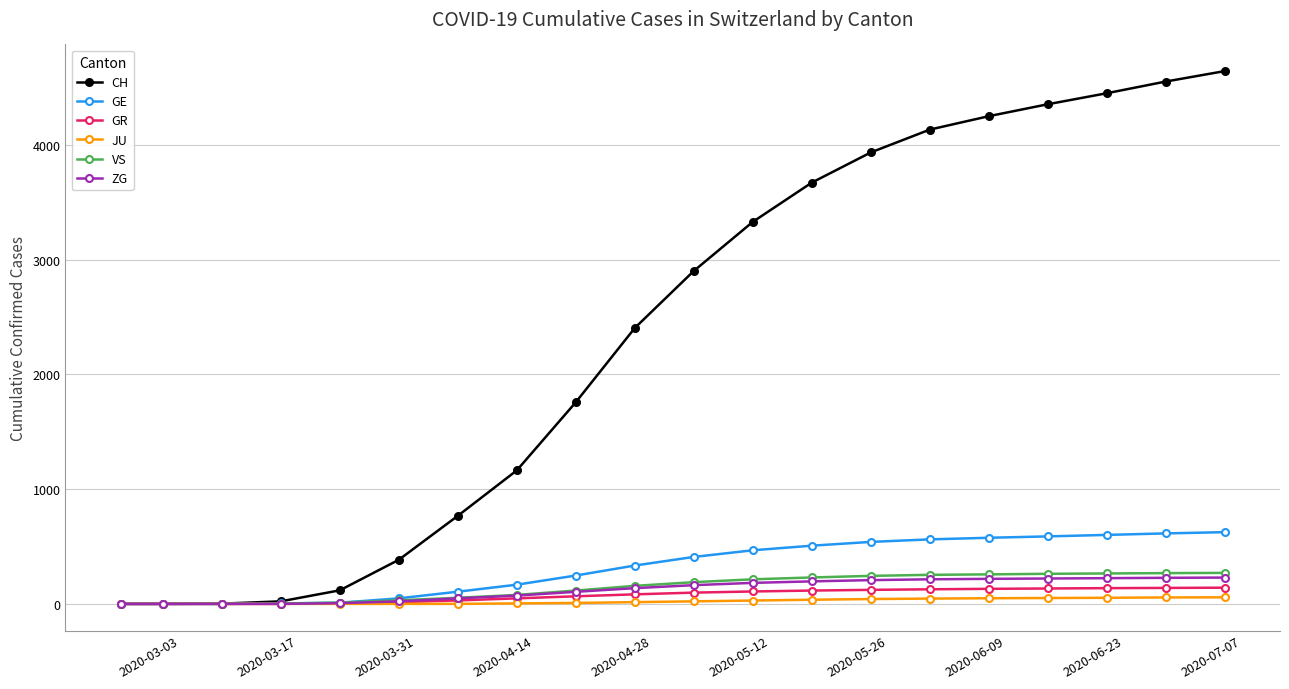

Which series has the largest total across all categories?

CH